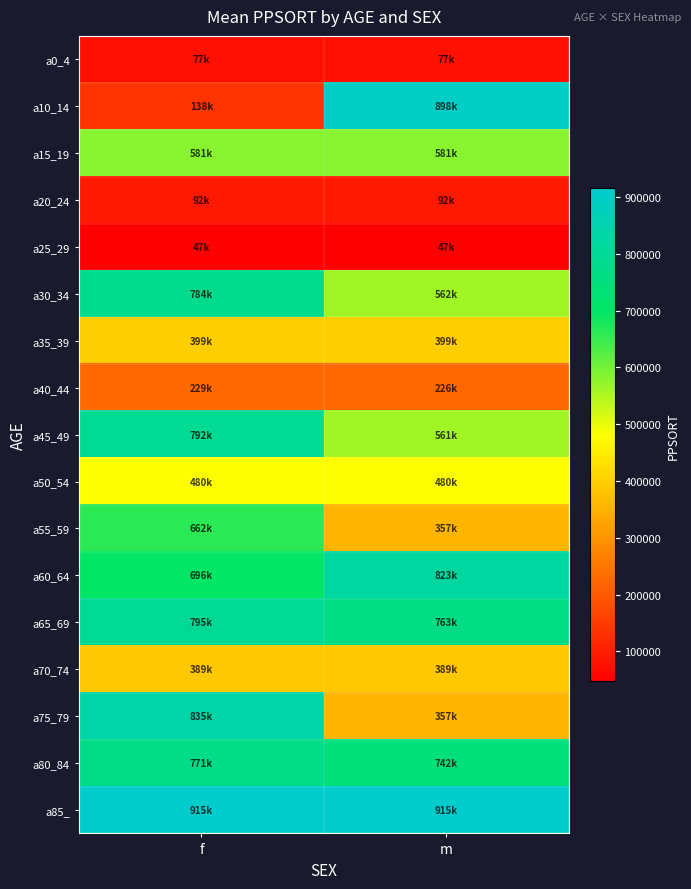

Which label corresponds to the largest value in the chart?

f